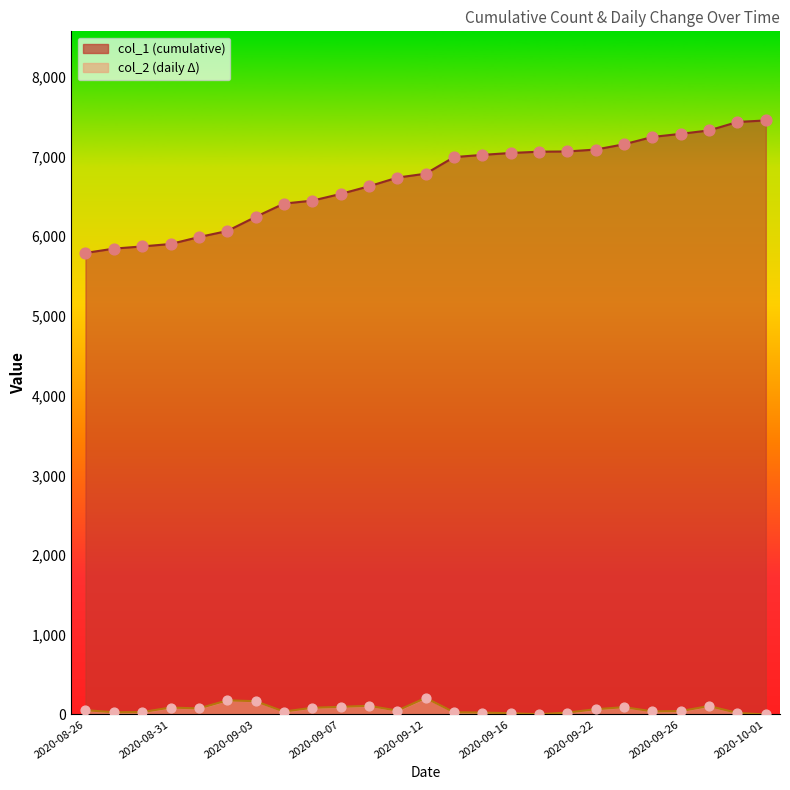

At how many categories does at least one series exceed 5154?

25